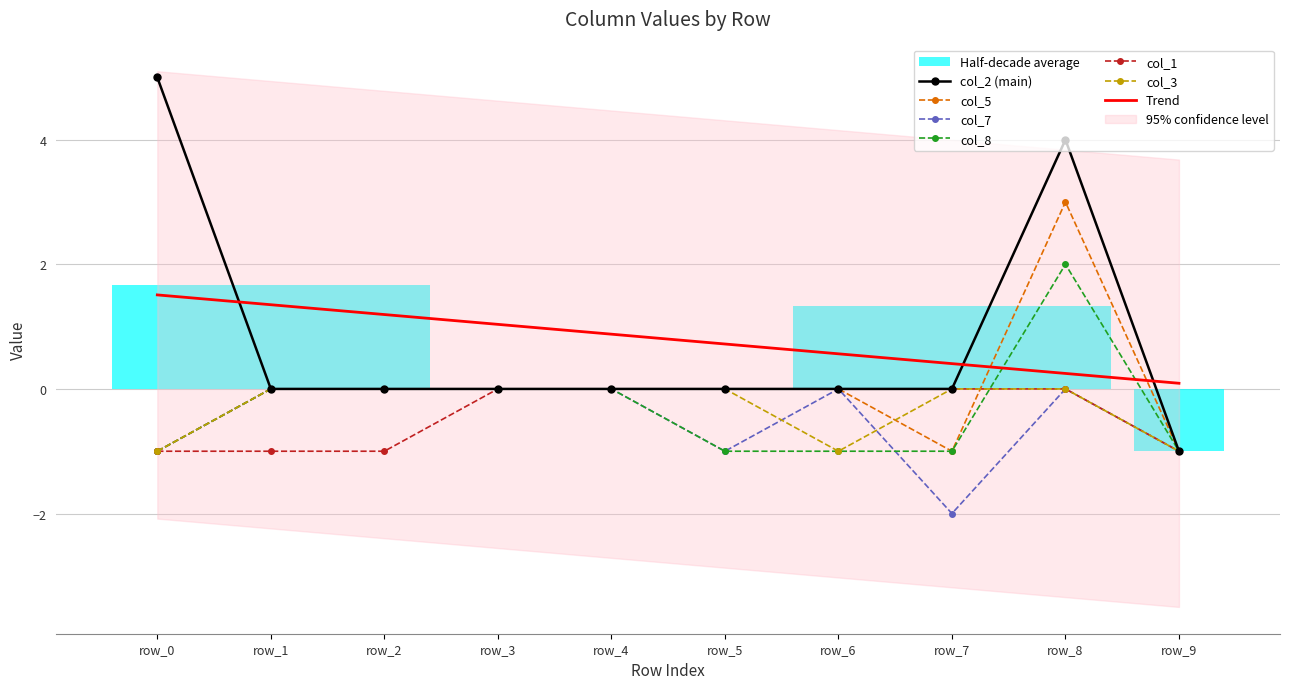

At how many categories does at least one series exceed -1?

9